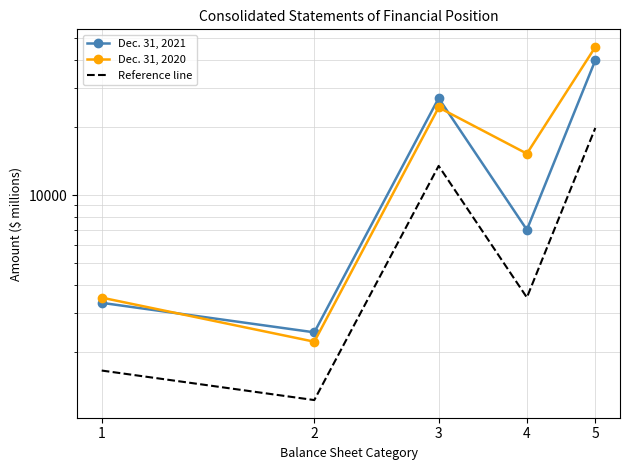

At which label is Dec. 31, 2020 closest to 23862?

3